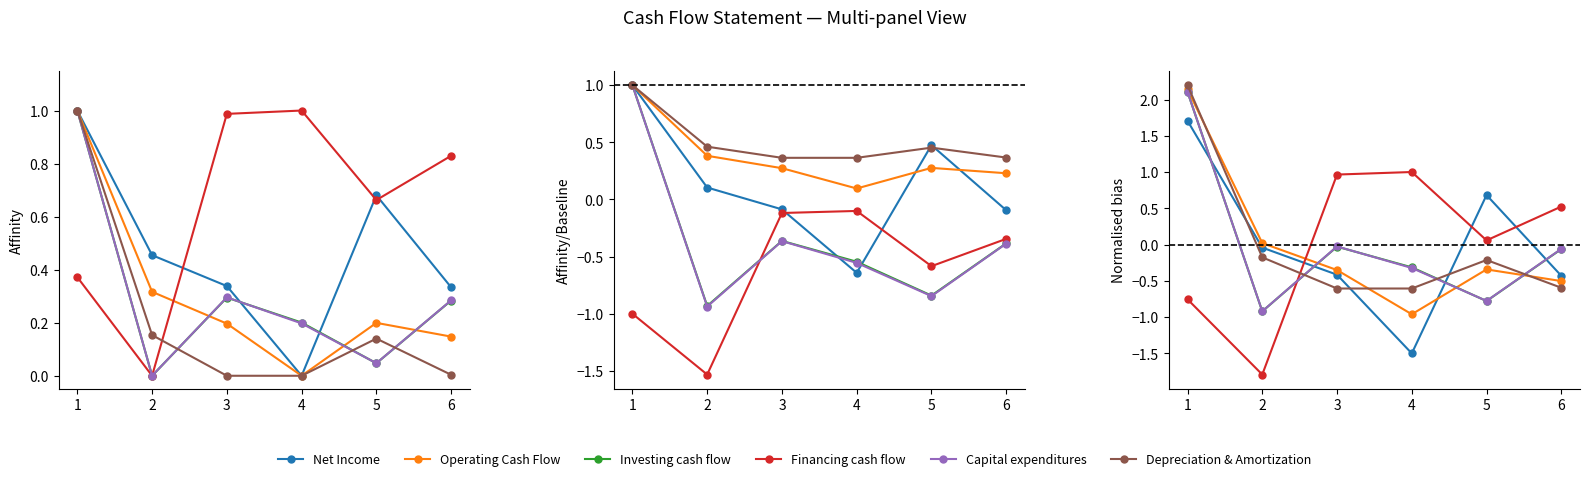

How many distinct data groups are displayed?

6